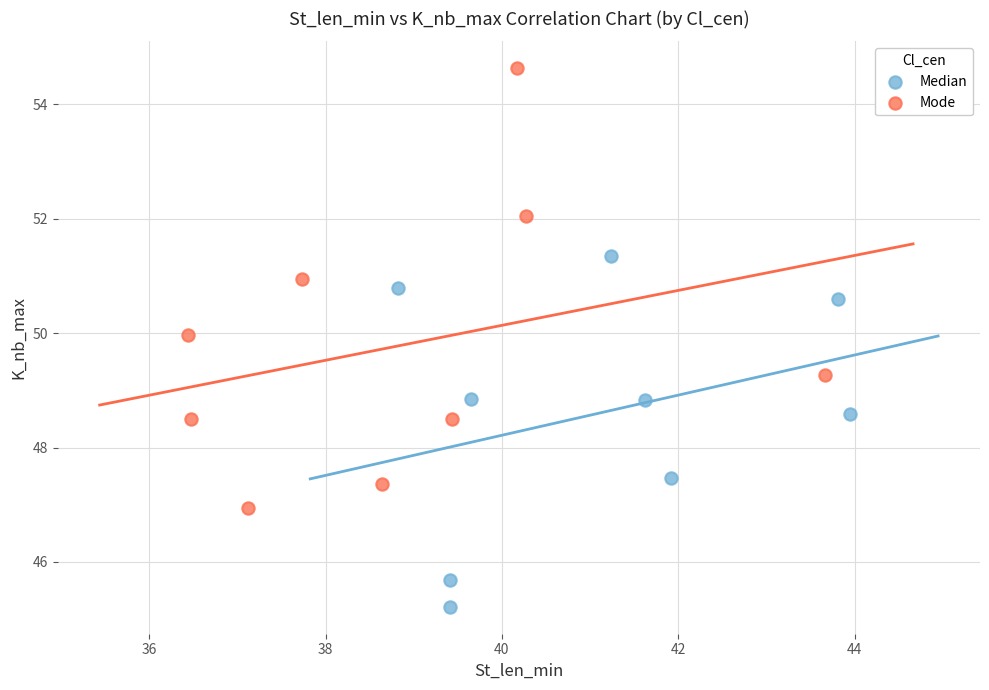

What are all the series names shown in the legend?

Median, Mode